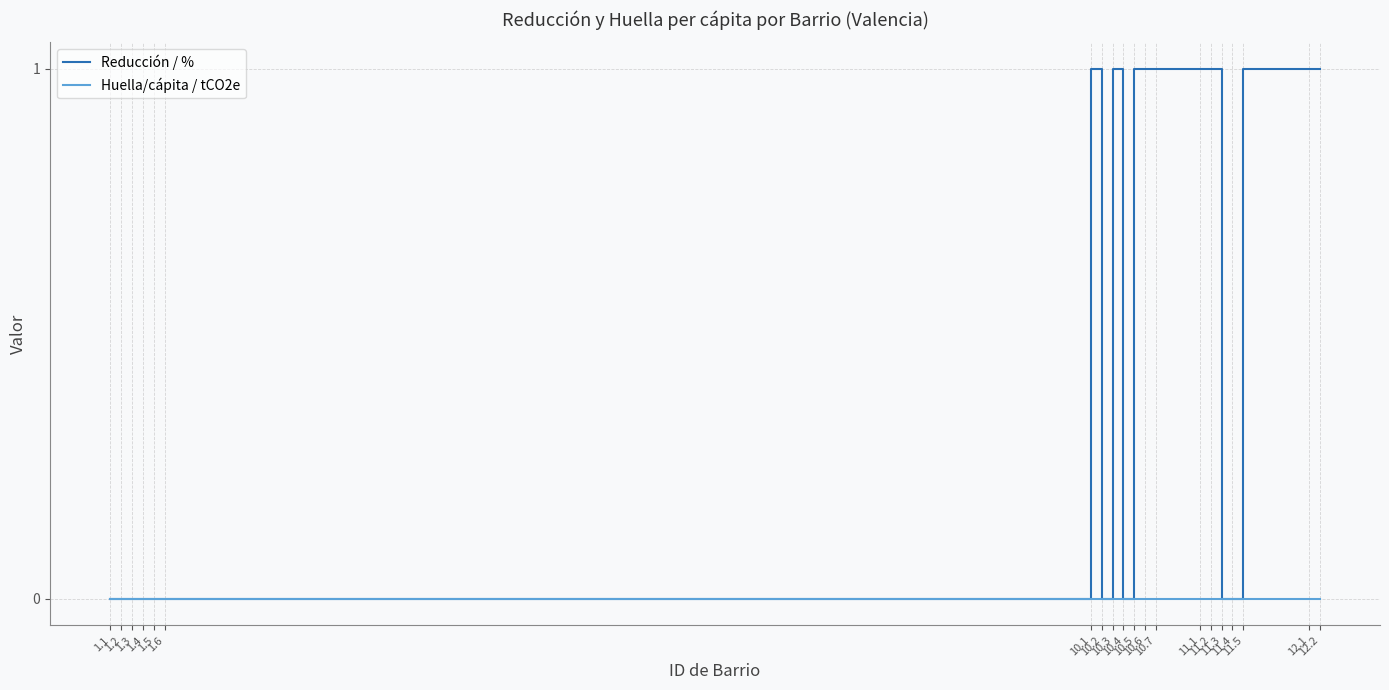

What is the maximum value shown in the chart?

1